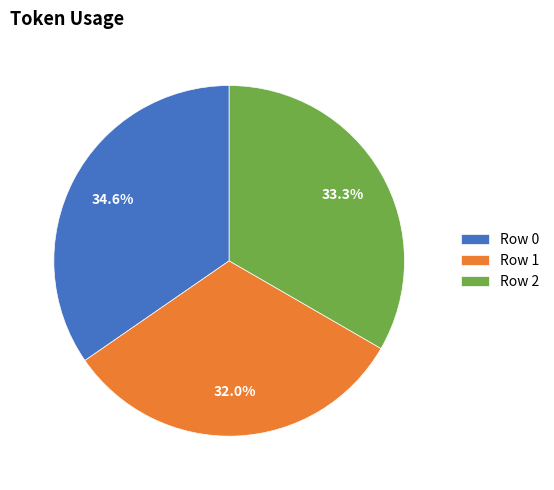

What is the ratio of the value at Row 0 to the value at Row 2?

1.0